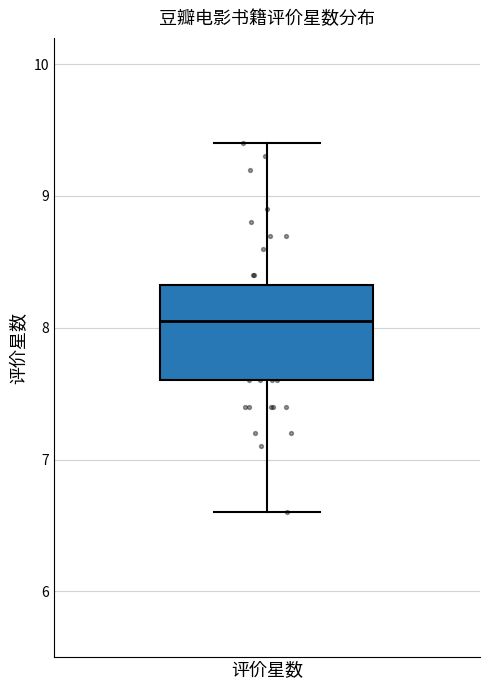

Transcribe this box plot: give where the median line is, the range the box spans, and where the two whiskers end, as read against the y-axis. The values are not printed on the chart, so give them approximately, as read against the axis.

median 8.1, box 7.6 to 8.3, whiskers 6.6 to 9.4